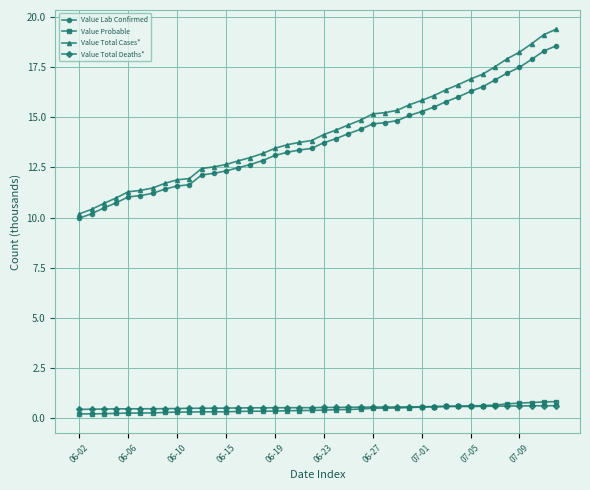

What is the value of the Value Total Deaths* point at the 3rd from the left?

0.5